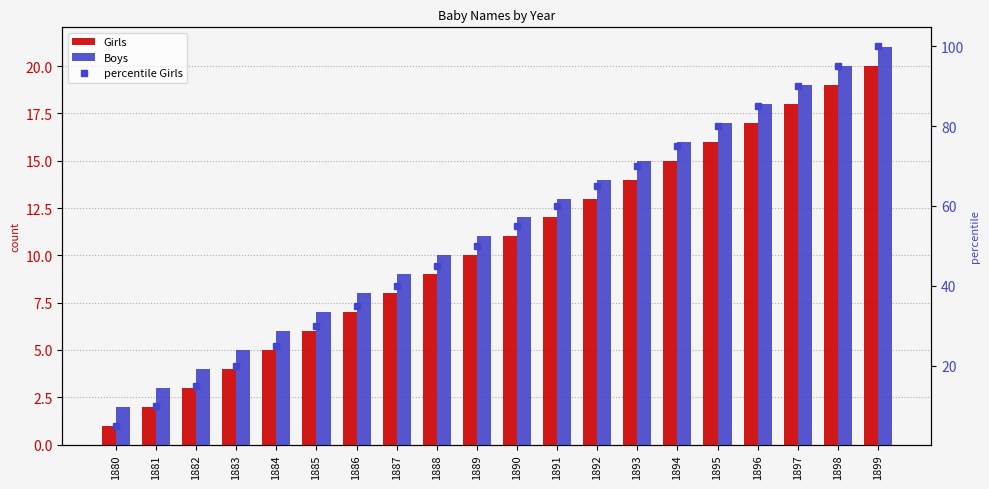

Between 1884 and 1887, which series saw the biggest shift?

percentile Girls